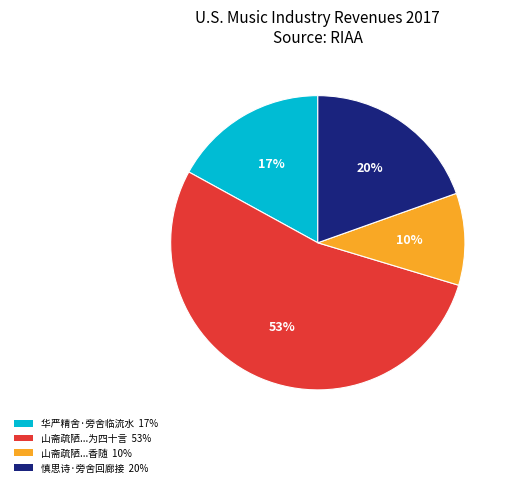

Is there any slice that represents more than half of the pie?

Yes